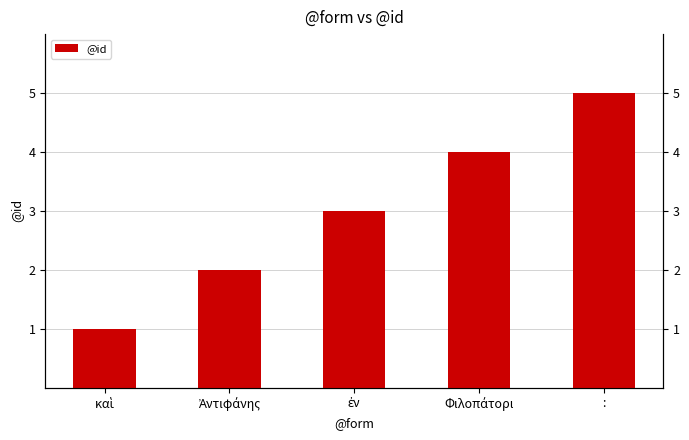

Reading right to left, extract all data points from this chart.

:=5	Φιλοπάτορι=4	ἐν=3	Ἀντιφάνης=2	καὶ=1